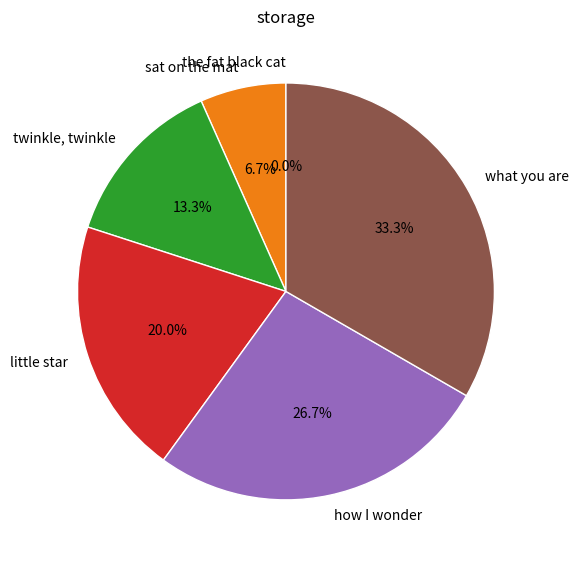

To the nearest percent, what percentage of the pie is little star?

20%